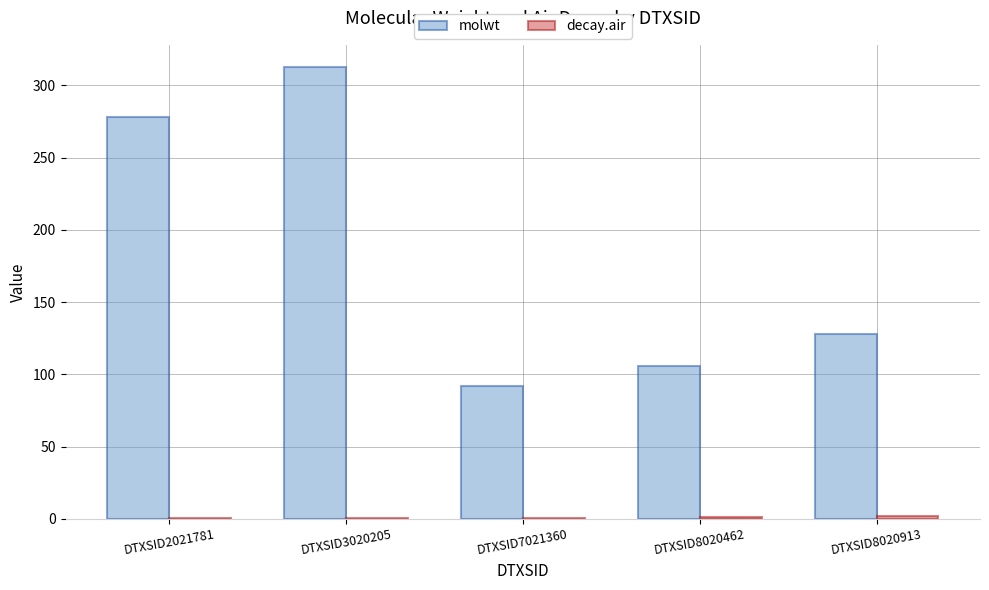

At which category does the chart reach its peak across all series?

DTXSID3020205